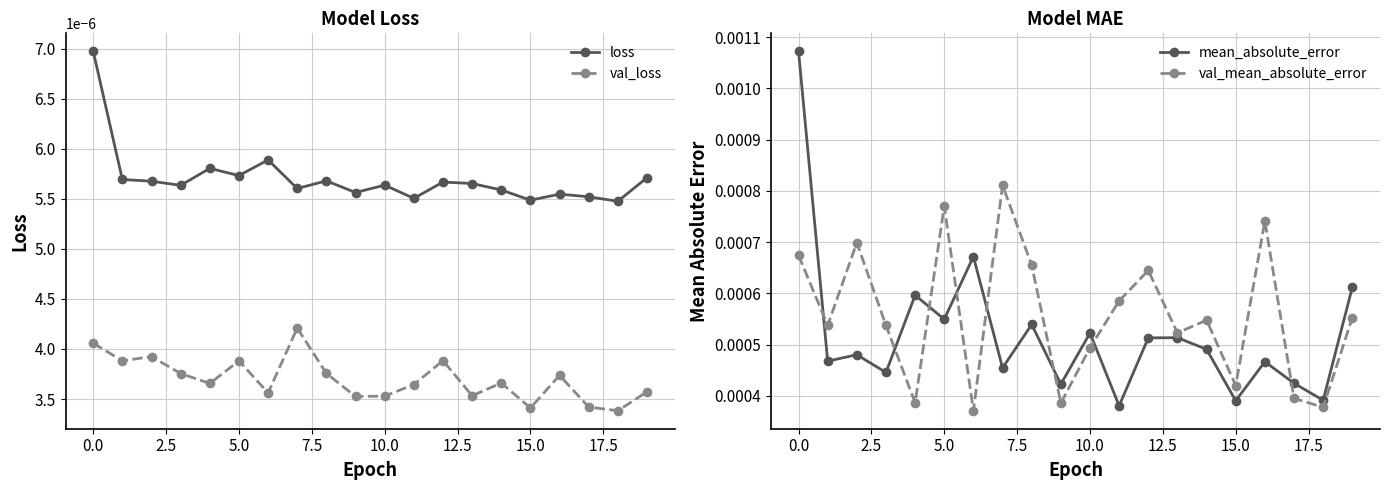

True or false: loss and val_loss cross at least once.

False